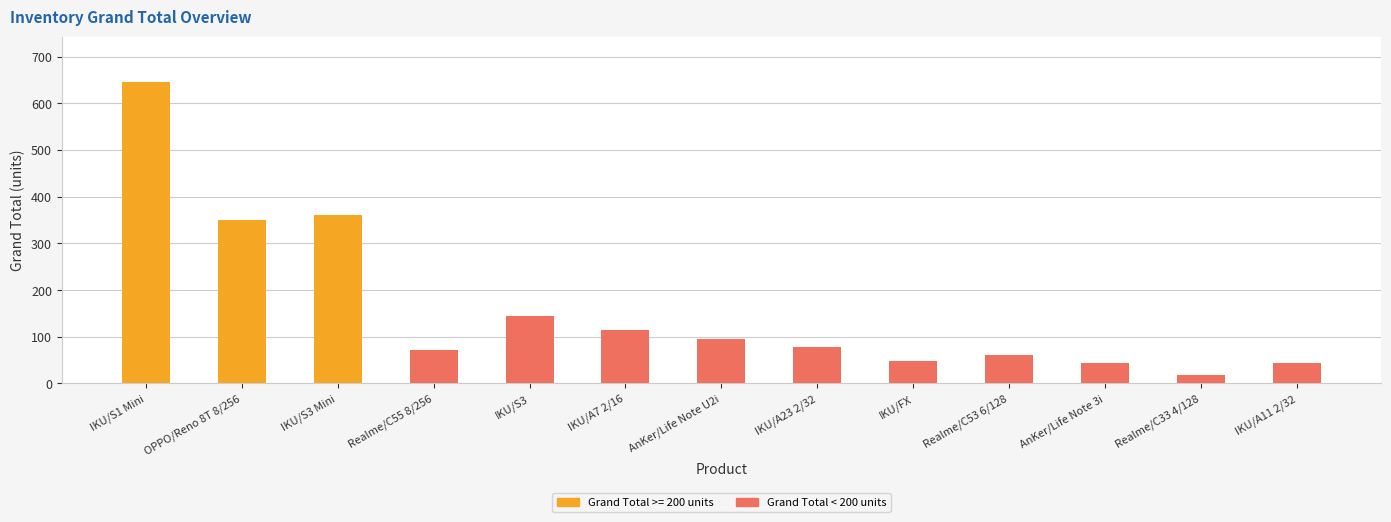

What is the change in value from Realme/C55 8/256 to AnKer/Life Note 3i?

-28